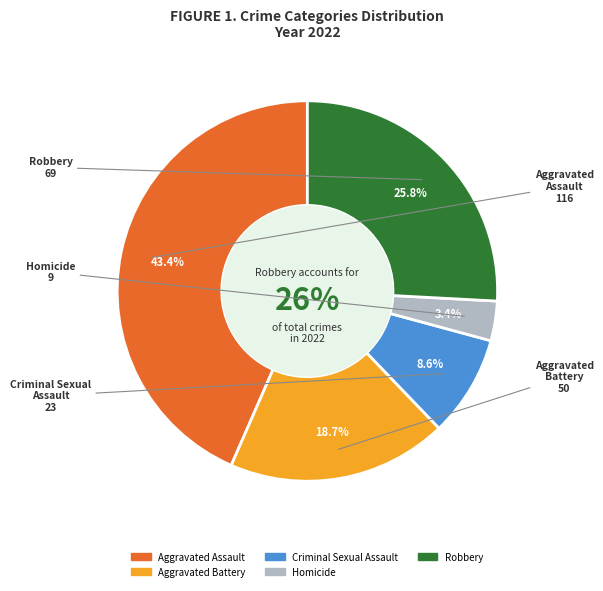

The Criminal Sexual Assault slice represents 1% of the pie. True or false?

False